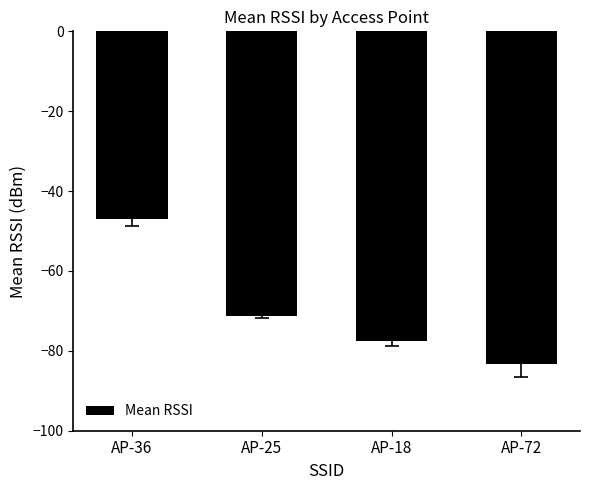

True or false: the data shows -83.2 at AP-72.

True